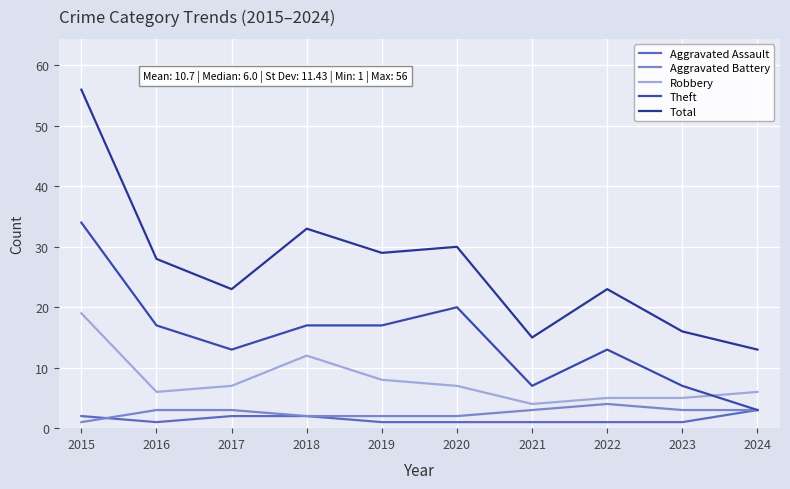

How many lines are shown in the chart?

5